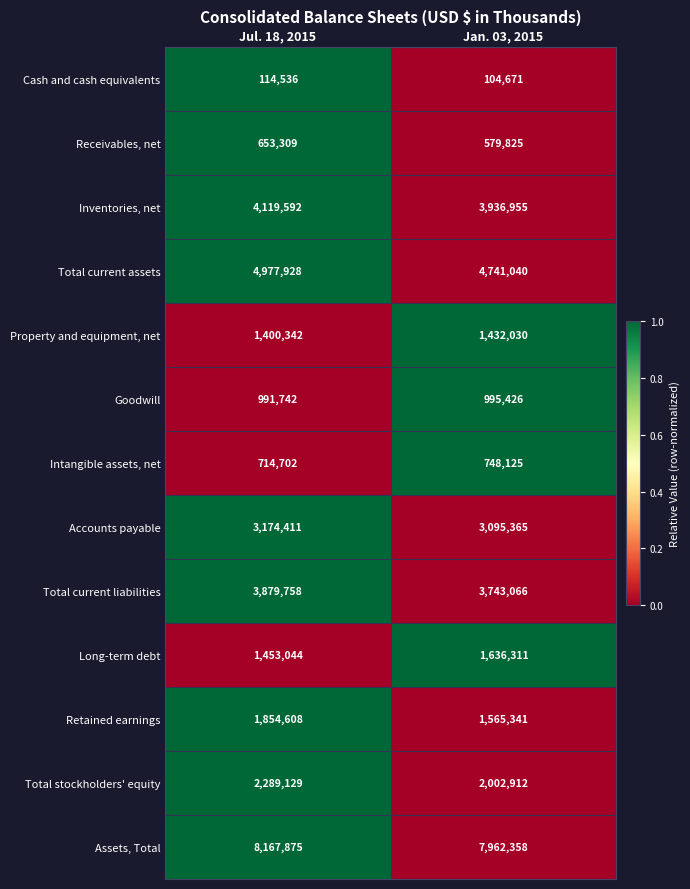

How many series are shown in this chart?

13